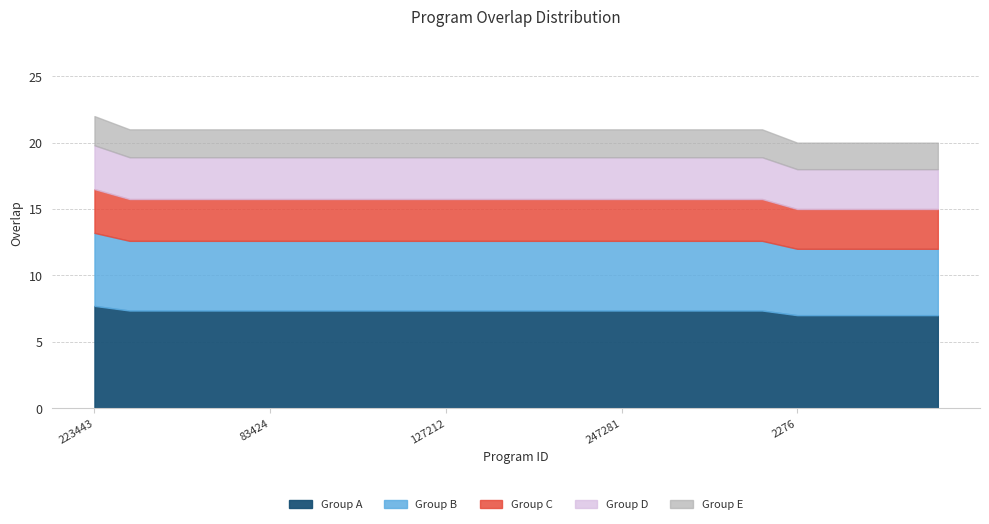

What is the label of the 3rd point from the left?

14113